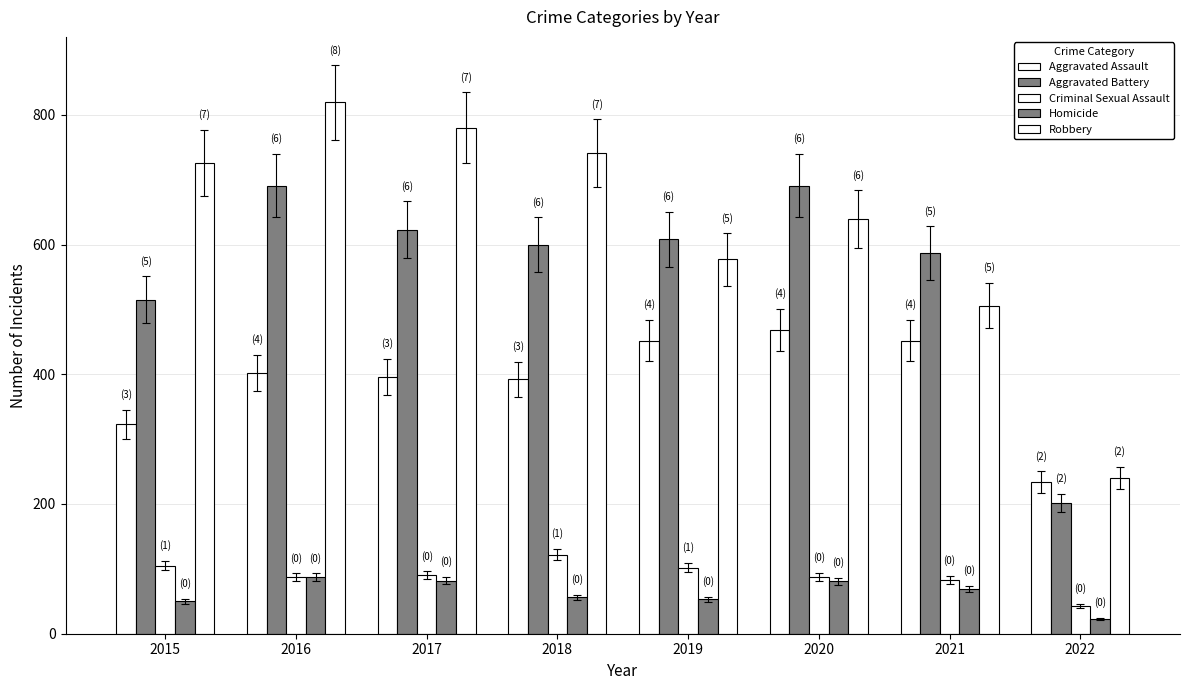

How many bars are there in each group?

5